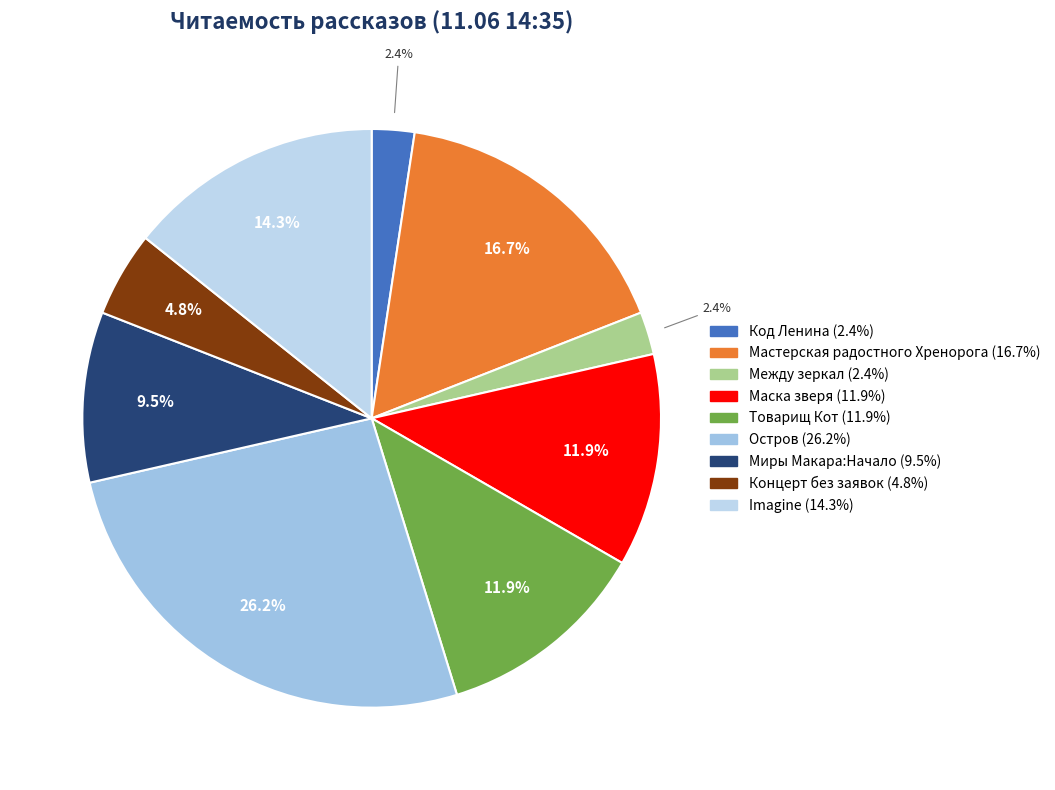

How many segments does this pie chart have?

9